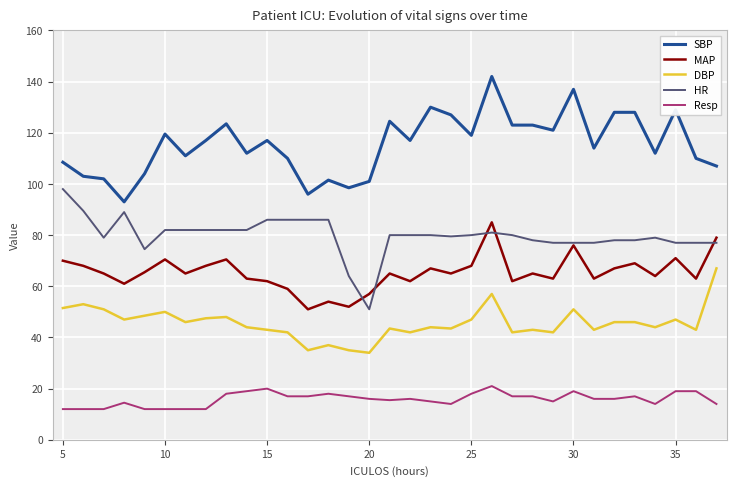

Count the number of categories in the chart.

33